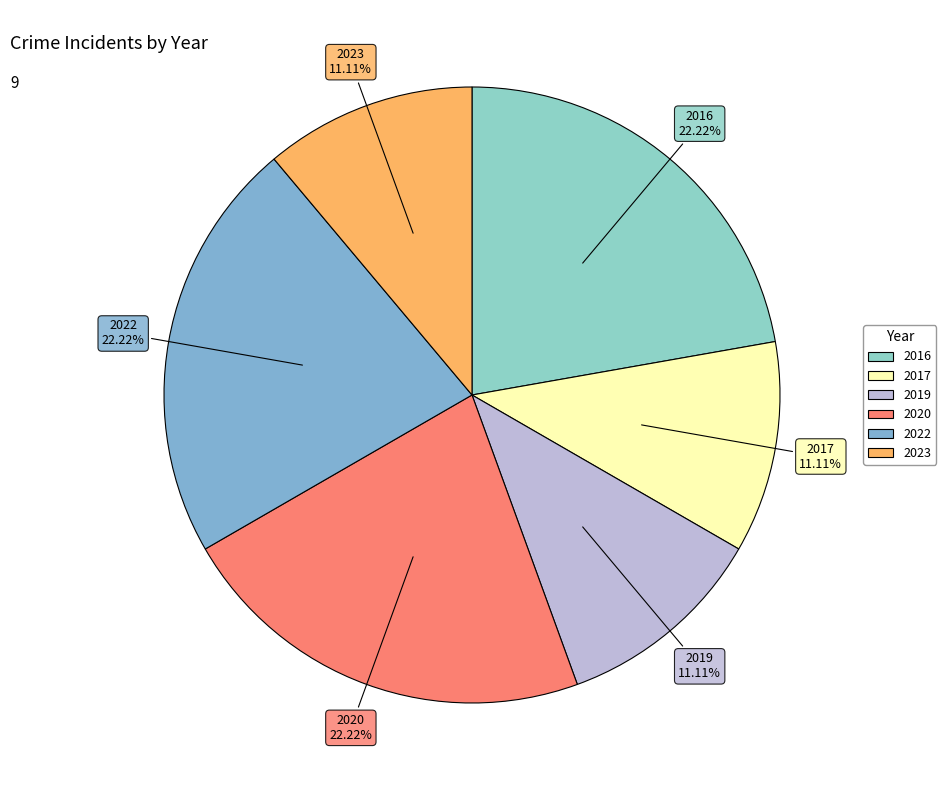

Is 2017 the majority of the pie?

No